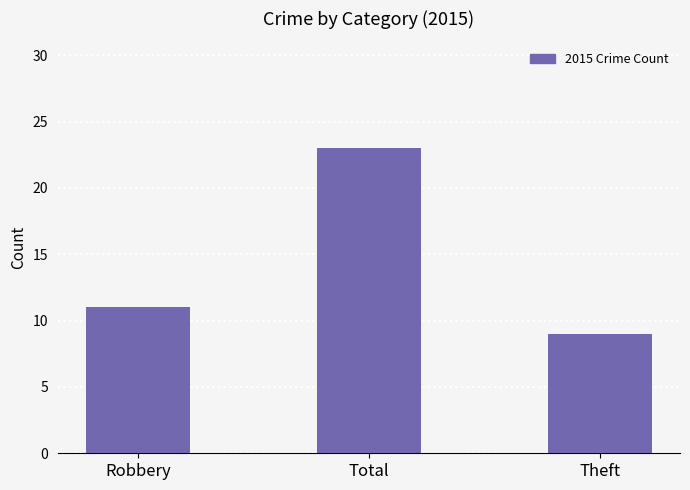

At which label is the value closest to 16?

Robbery